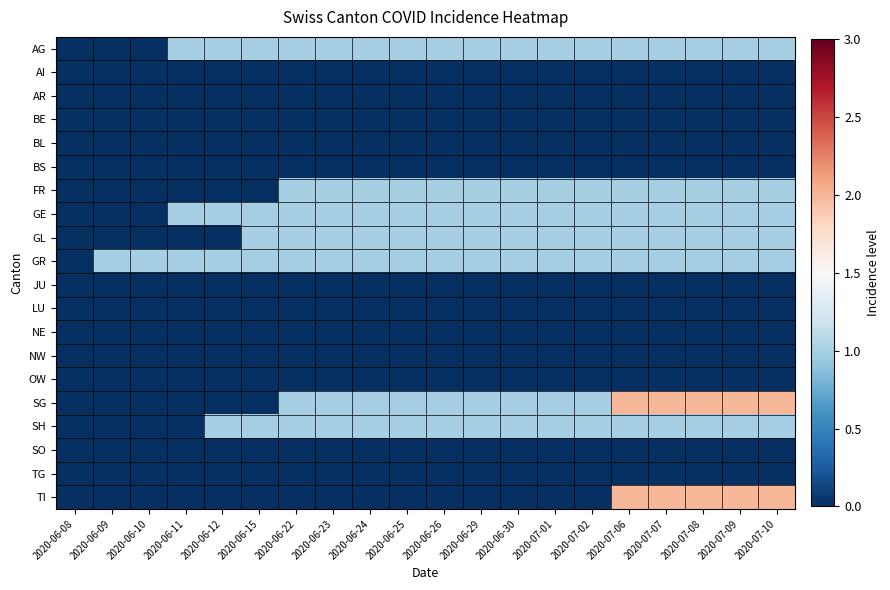

Reading left to right, transcribe all the data shown in this chart.

AG: 2020-06-08=0	2020-06-09=0	2020-06-10=0	2020-06-11=1	2020-06-12=1	2020-06-15=1	2020-06-22=1	2020-06-23=1	2020-06-24=1	2020-06-25=1	2020-06-26=1	2020-06-29=1	2020-06-30=1	2020-07-01=1	2020-07-02=1	2020-07-06=1	2020-07-07=1	2020-07-08=1	2020-07-09=1	2020-07-10=1
AI: 2020-06-08=0	2020-06-09=0	2020-06-10=0	2020-06-11=0	2020-06-12=0	2020-06-15=0	2020-06-22=0	2020-06-23=0	2020-06-24=0	2020-06-25=0	2020-06-26=0	2020-06-29=0	2020-06-30=0	2020-07-01=0	2020-07-02=0	2020-07-06=0	2020-07-07=0	2020-07-08=0	2020-07-09=0	2020-07-10=0
AR: 2020-06-08=0	2020-06-09=0	2020-06-10=0	2020-06-11=0	2020-06-12=0	2020-06-15=0	2020-06-22=0	2020-06-23=0	2020-06-24=0	2020-06-25=0	2020-06-26=0	2020-06-29=0	2020-06-30=0	2020-07-01=0	2020-07-02=0	2020-07-06=0	2020-07-07=0	2020-07-08=0	2020-07-09=0	2020-07-10=0
BE: 2020-06-08=0	2020-06-09=0	2020-06-10=0	2020-06-11=0	2020-06-12=0	2020-06-15=0	2020-06-22=0	2020-06-23=0	2020-06-24=0	2020-06-25=0	2020-06-26=0	2020-06-29=0	2020-06-30=0	2020-07-01=0	2020-07-02=0	2020-07-06=0	2020-07-07=0	2020-07-08=0	2020-07-09=0	2020-07-10=0
BL: 2020-06-08=0	2020-06-09=0	2020-06-10=0	2020-06-11=0	2020-06-12=0	2020-06-15=0	2020-06-22=0	2020-06-23=0	2020-06-24=0	2020-06-25=0	2020-06-26=0	2020-06-29=0	2020-06-30=0	2020-07-01=0	2020-07-02=0	2020-07-06=0	2020-07-07=0	2020-07-08=0	2020-07-09=0	2020-07-10=0
BS: 2020-06-08=0	2020-06-09=0	2020-06-10=0	2020-06-11=0	2020-06-12=0	2020-06-15=0	2020-06-22=0	2020-06-23=0	2020-06-24=0	2020-06-25=0	2020-06-26=0	2020-06-29=0	2020-06-30=0	2020-07-01=0	2020-07-02=0	2020-07-06=0	2020-07-07=0	2020-07-08=0	2020-07-09=0	2020-07-10=0
FR: 2020-06-08=0	2020-06-09=0	2020-06-10=0	2020-06-11=0	2020-06-12=0	2020-06-15=0	2020-06-22=1	2020-06-23=1	2020-06-24=1	2020-06-25=1	2020-06-26=1	2020-06-29=1	2020-06-30=1	2020-07-01=1	2020-07-02=1	2020-07-06=1	2020-07-07=1	2020-07-08=1	2020-07-09=1	2020-07-10=1
GE: 2020-06-08=0	2020-06-09=0	2020-06-10=0	2020-06-11=1	2020-06-12=1	2020-06-15=1	2020-06-22=1	2020-06-23=1	2020-06-24=1	2020-06-25=1	2020-06-26=1	2020-06-29=1	2020-06-30=1	2020-07-01=1	2020-07-02=1	2020-07-06=1	2020-07-07=1	2020-07-08=1	2020-07-09=1	2020-07-10=1
GL: 2020-06-08=0	2020-06-09=0	2020-06-10=0	2020-06-11=0	2020-06-12=0	2020-06-15=1	2020-06-22=1	2020-06-23=1	2020-06-24=1	2020-06-25=1	2020-06-26=1	2020-06-29=1	2020-06-30=1	2020-07-01=1	2020-07-02=1	2020-07-06=1	2020-07-07=1	2020-07-08=1	2020-07-09=1	2020-07-10=1
GR: 2020-06-08=0	2020-06-09=1	2020-06-10=1	2020-06-11=1	2020-06-12=1	2020-06-15=1	2020-06-22=1	2020-06-23=1	2020-06-24=1	2020-06-25=1	2020-06-26=1	2020-06-29=1	2020-06-30=1	2020-07-01=1	2020-07-02=1	2020-07-06=1	2020-07-07=1	2020-07-08=1	2020-07-09=1	2020-07-10=1
JU: 2020-06-08=0	2020-06-09=0	2020-06-10=0	2020-06-11=0	2020-06-12=0	2020-06-15=0	2020-06-22=0	2020-06-23=0	2020-06-24=0	2020-06-25=0	2020-06-26=0	2020-06-29=0	2020-06-30=0	2020-07-01=0	2020-07-02=0	2020-07-06=0	2020-07-07=0	2020-07-08=0	2020-07-09=0	2020-07-10=0
LU: 2020-06-08=0	2020-06-09=0	2020-06-10=0	2020-06-11=0	2020-06-12=0	2020-06-15=0	2020-06-22=0	2020-06-23=0	2020-06-24=0	2020-06-25=0	2020-06-26=0	2020-06-29=0	2020-06-30=0	2020-07-01=0	2020-07-02=0	2020-07-06=0	2020-07-07=0	2020-07-08=0	2020-07-09=0	2020-07-10=0
NE: 2020-06-08=0	2020-06-09=0	2020-06-10=0	2020-06-11=0	2020-06-12=0	2020-06-15=0	2020-06-22=0	2020-06-23=0	2020-06-24=0	2020-06-25=0	2020-06-26=0	2020-06-29=0	2020-06-30=0	2020-07-01=0	2020-07-02=0	2020-07-06=0	2020-07-07=0	2020-07-08=0	2020-07-09=0	2020-07-10=0
NW: 2020-06-08=0	2020-06-09=0	2020-06-10=0	2020-06-11=0	2020-06-12=0	2020-06-15=0	2020-06-22=0	2020-06-23=0	2020-06-24=0	2020-06-25=0	2020-06-26=0	2020-06-29=0	2020-06-30=0	2020-07-01=0	2020-07-02=0	2020-07-06=0	2020-07-07=0	2020-07-08=0	2020-07-09=0	2020-07-10=0
OW: 2020-06-08=0	2020-06-09=0	2020-06-10=0	2020-06-11=0	2020-06-12=0	2020-06-15=0	2020-06-22=0	2020-06-23=0	2020-06-24=0	2020-06-25=0	2020-06-26=0	2020-06-29=0	2020-06-30=0	2020-07-01=0	2020-07-02=0	2020-07-06=0	2020-07-07=0	2020-07-08=0	2020-07-09=0	2020-07-10=0
SG: 2020-06-08=0	2020-06-09=0	2020-06-10=0	2020-06-11=0	2020-06-12=0	2020-06-15=0	2020-06-22=1	2020-06-23=1	2020-06-24=1	2020-06-25=1	2020-06-26=1	2020-06-29=1	2020-06-30=1	2020-07-01=1	2020-07-02=1	2020-07-06=2	2020-07-07=2	2020-07-08=2	2020-07-09=2	2020-07-10=2
SH: 2020-06-08=0	2020-06-09=0	2020-06-10=0	2020-06-11=0	2020-06-12=1	2020-06-15=1	2020-06-22=1	2020-06-23=1	2020-06-24=1	2020-06-25=1	2020-06-26=1	2020-06-29=1	2020-06-30=1	2020-07-01=1	2020-07-02=1	2020-07-06=1	2020-07-07=1	2020-07-08=1	2020-07-09=1	2020-07-10=1
SO: 2020-06-08=0	2020-06-09=0	2020-06-10=0	2020-06-11=0	2020-06-12=0	2020-06-15=0	2020-06-22=0	2020-06-23=0	2020-06-24=0	2020-06-25=0	2020-06-26=0	2020-06-29=0	2020-06-30=0	2020-07-01=0	2020-07-02=0	2020-07-06=0	2020-07-07=0	2020-07-08=0	2020-07-09=0	2020-07-10=0
TG: 2020-06-08=0	2020-06-09=0	2020-06-10=0	2020-06-11=0	2020-06-12=0	2020-06-15=0	2020-06-22=0	2020-06-23=0	2020-06-24=0	2020-06-25=0	2020-06-26=0	2020-06-29=0	2020-06-30=0	2020-07-01=0	2020-07-02=0	2020-07-06=0	2020-07-07=0	2020-07-08=0	2020-07-09=0	2020-07-10=0
TI: 2020-06-08=0	2020-06-09=0	2020-06-10=0	2020-06-11=0	2020-06-12=0	2020-06-15=0	2020-06-22=0	2020-06-23=0	2020-06-24=0	2020-06-25=0	2020-06-26=0	2020-06-29=0	2020-06-30=0	2020-07-01=0	2020-07-02=0	2020-07-06=2	2020-07-07=2	2020-07-08=2	2020-07-09=2	2020-07-10=2